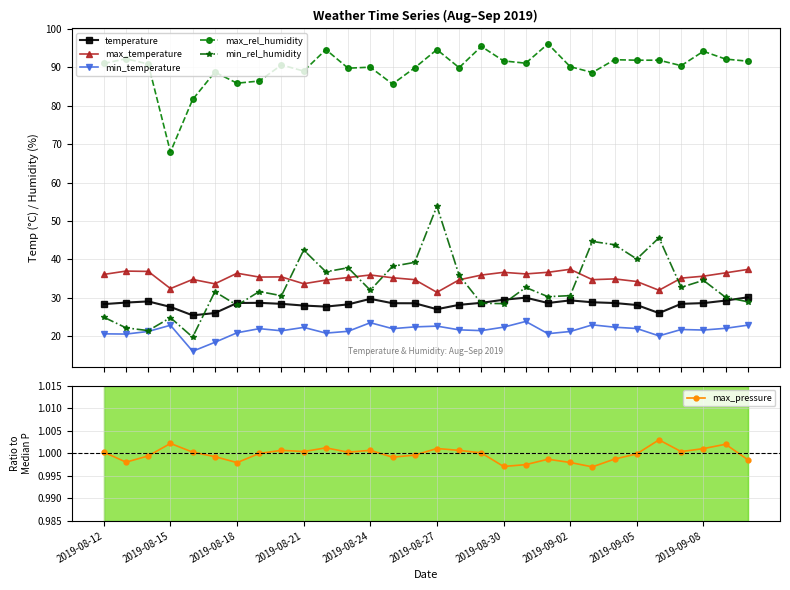

What is the maximum value for max_temperature?

37.4